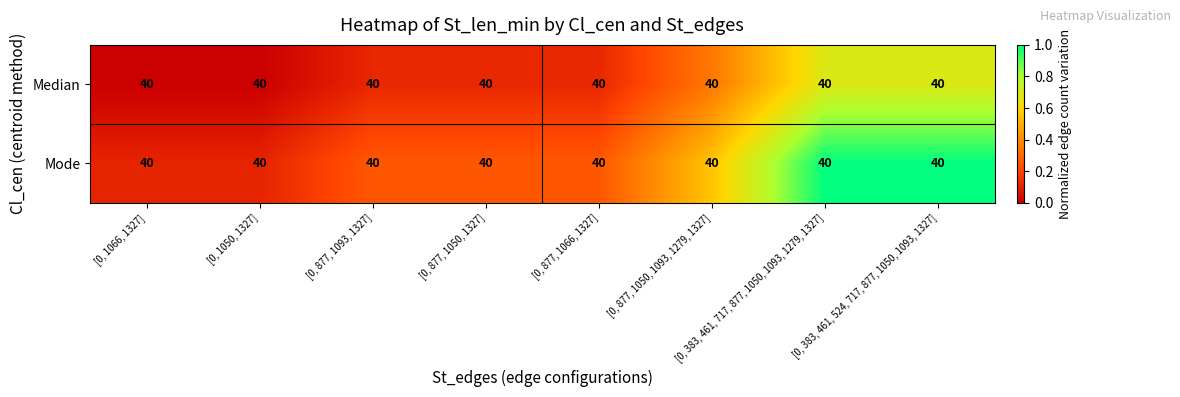

True or false: Median has a value of 0.0 at [0, 1066, 1327].

True